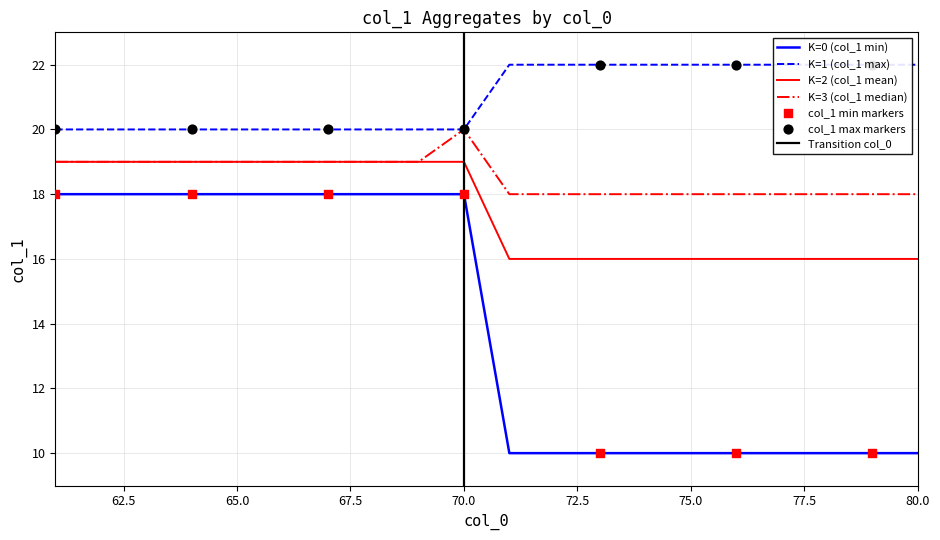

Which series reaches the minimum Y coordinate?

col_1 min per col_0